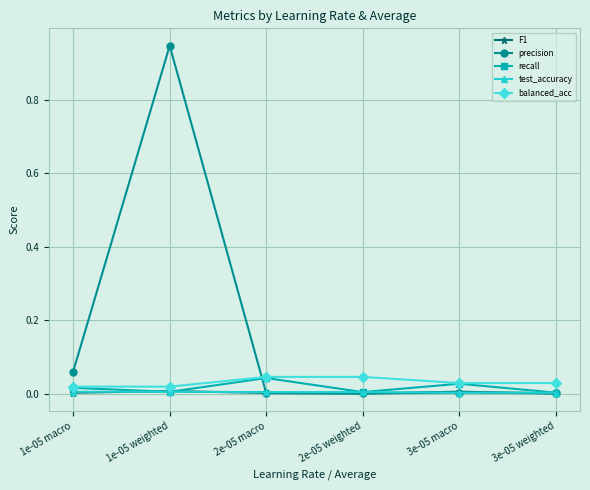

True or false: F1 has a value of 0.0 at 1e-05 macro.

True